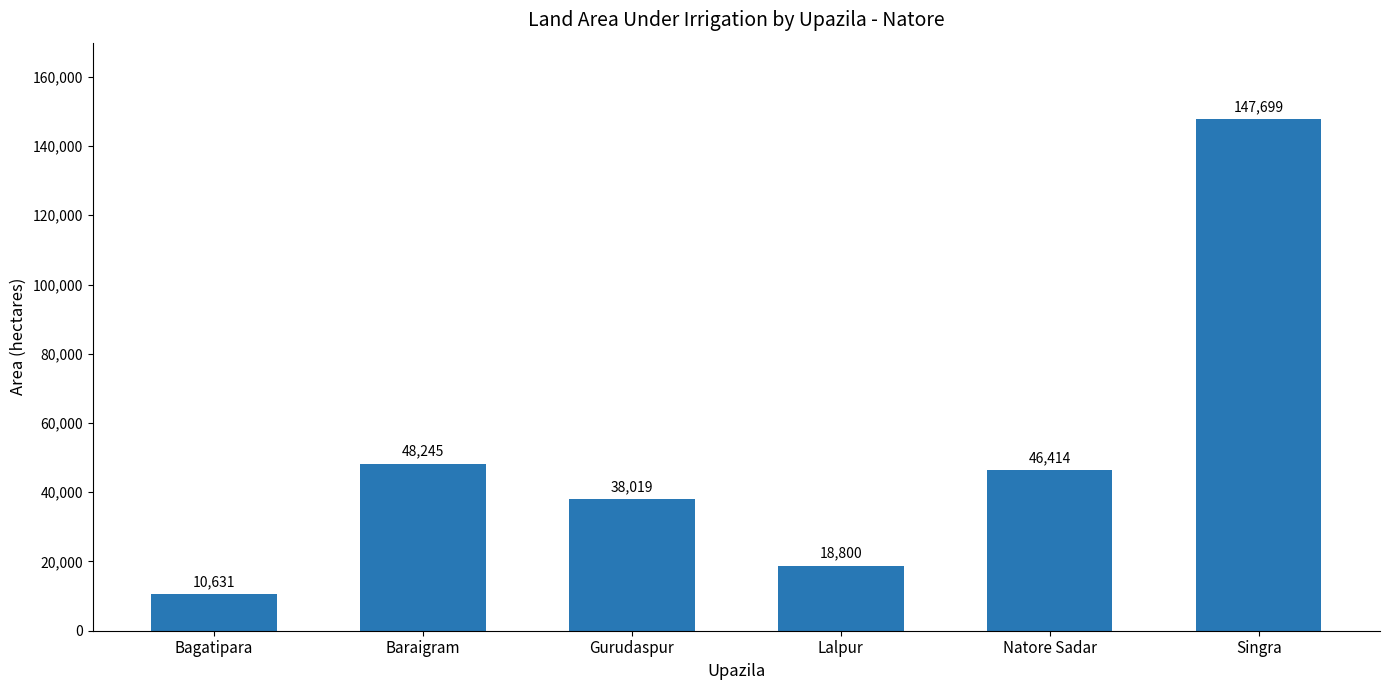

What is the change in value from Gurudaspur to Lalpur?

-19219